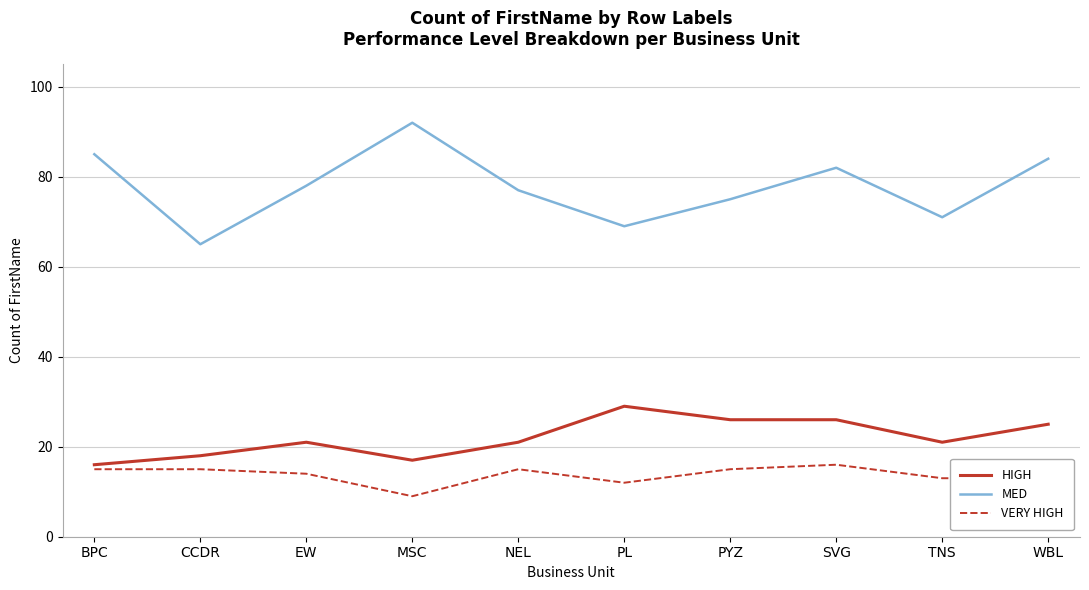

What position from the right is BPC?

10